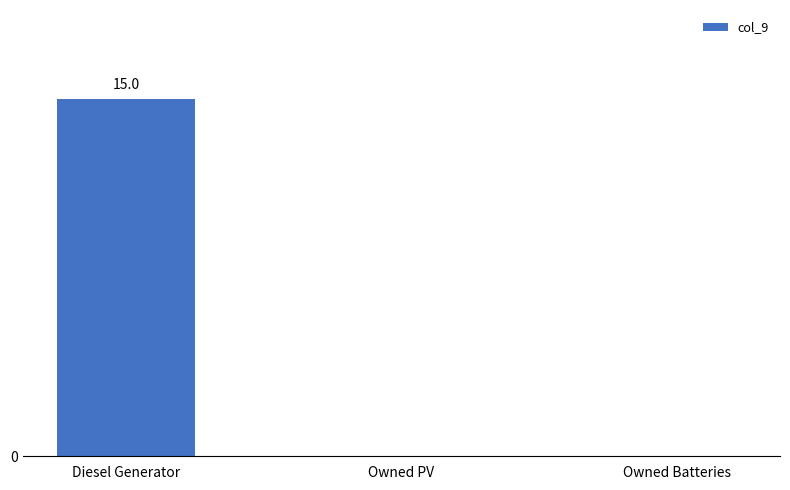

List the labels in order of value, smallest first.

Owned PV, Owned Batteries, Diesel Generator